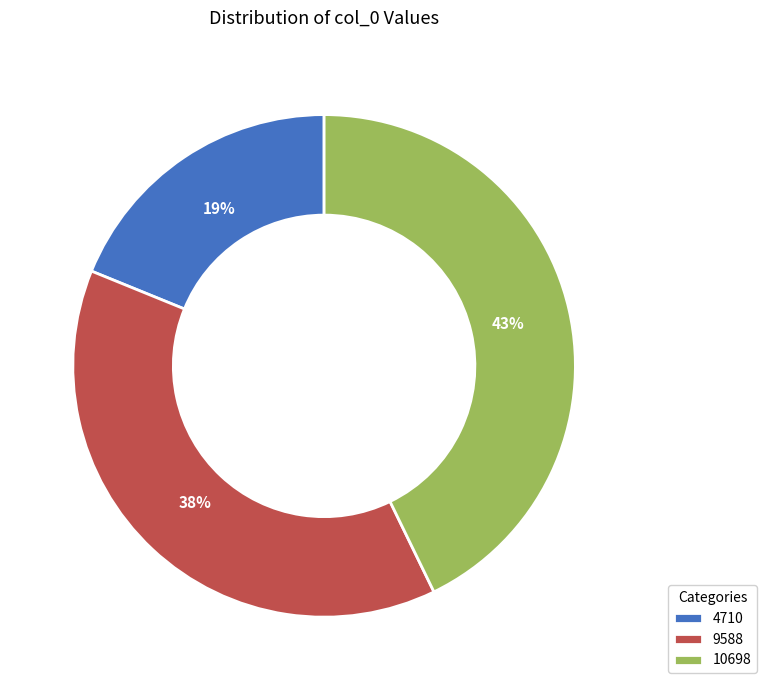

How many slices are in this pie chart?

3